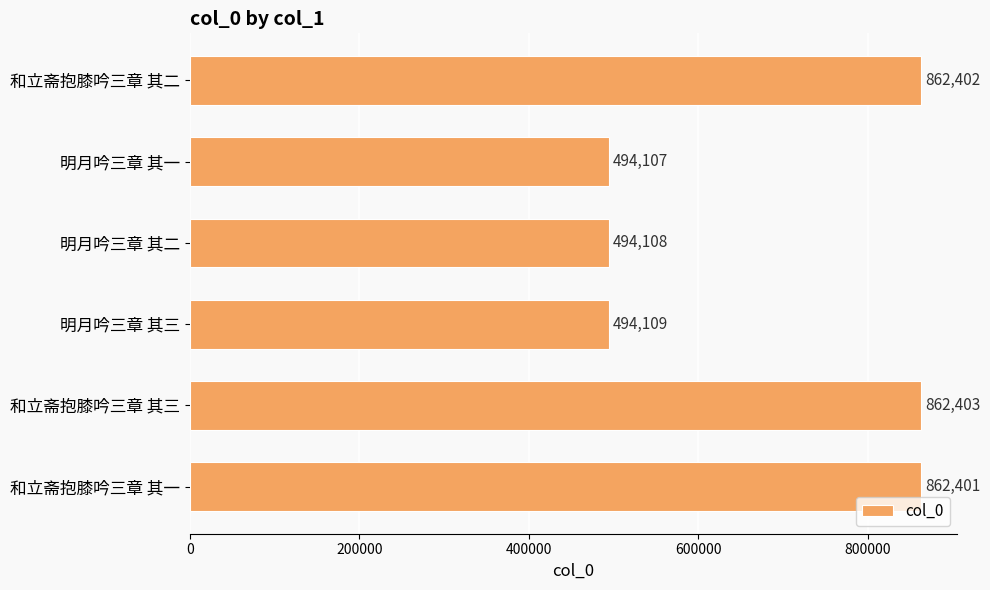

Between 和立斋抱膝吟三章 其二 and 和立斋抱膝吟三章 其三, which is larger?

和立斋抱膝吟三章 其三